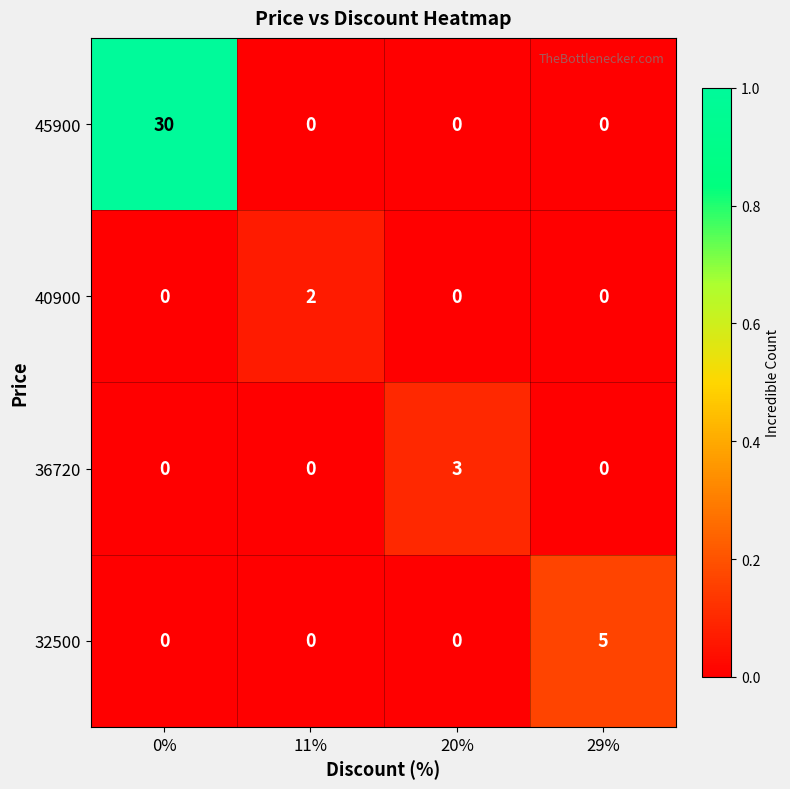

What is the maximum value shown in the chart?

30